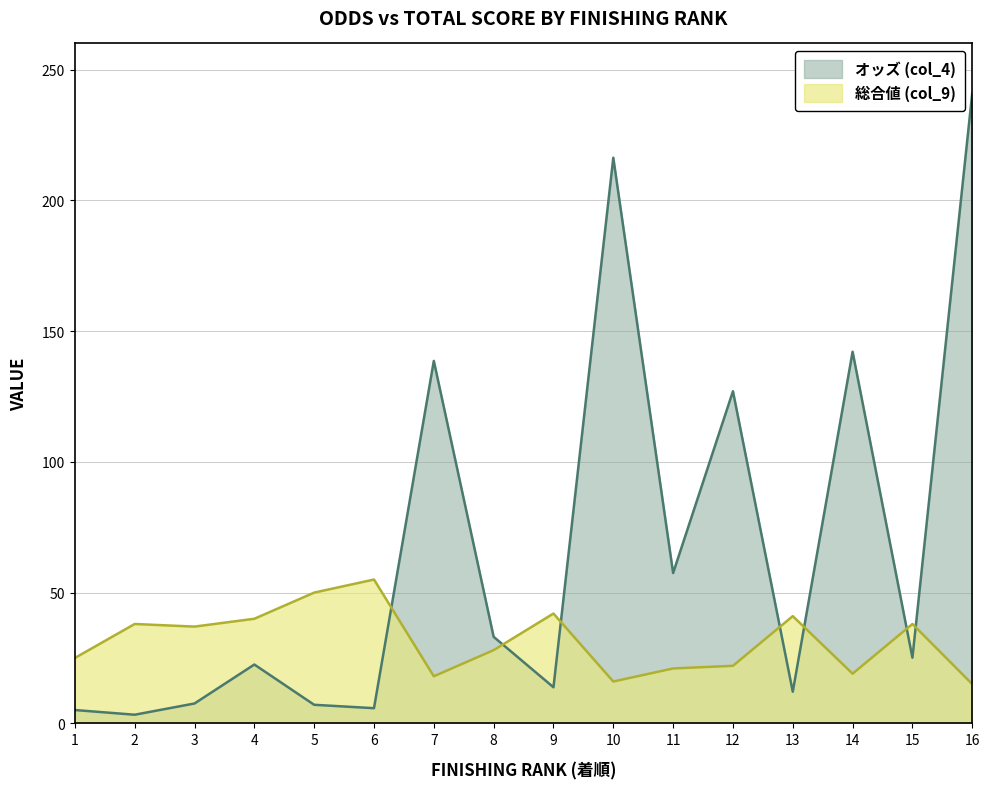

Reading left to right, transcribe all the data shown in this chart.

オッズ (col_4): 1=5.1	2=3.3	3=7.6	4=22.5	5=7.1	6=5.8	7=138.6	8=33.1	9=13.8	10=216.3	11=57.5	12=127.0	13=12.1	14=142.1	15=25.1	16=241.0
総合値 (col_9): 1=25.0	2=38.0	3=37.0	4=40.0	5=50.0	6=55.0	7=18.0	8=28.0	9=42.0	10=16.0	11=21.0	12=22.0	13=41.0	14=19.0	15=38.0	16=15.0